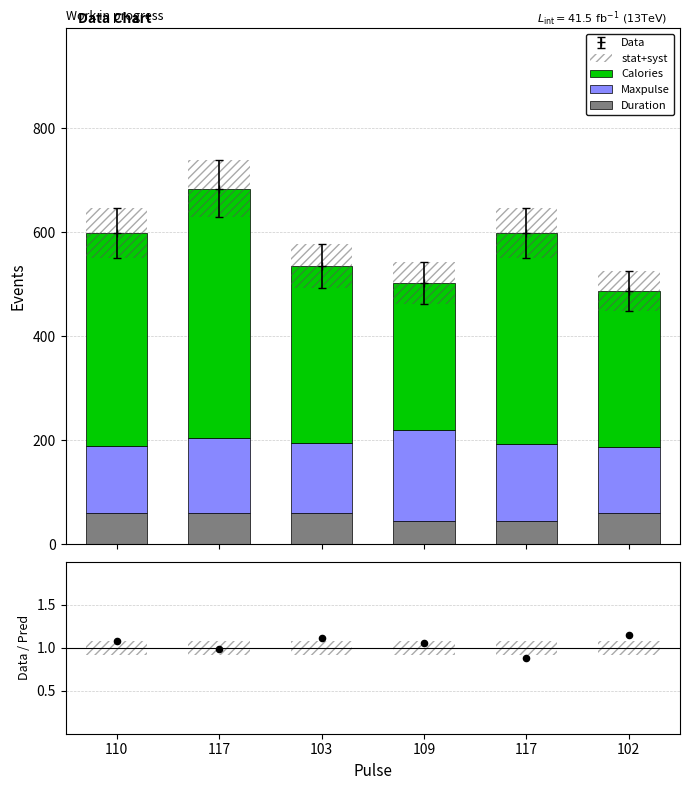

At how many categories does at least one series exceed 476?

1